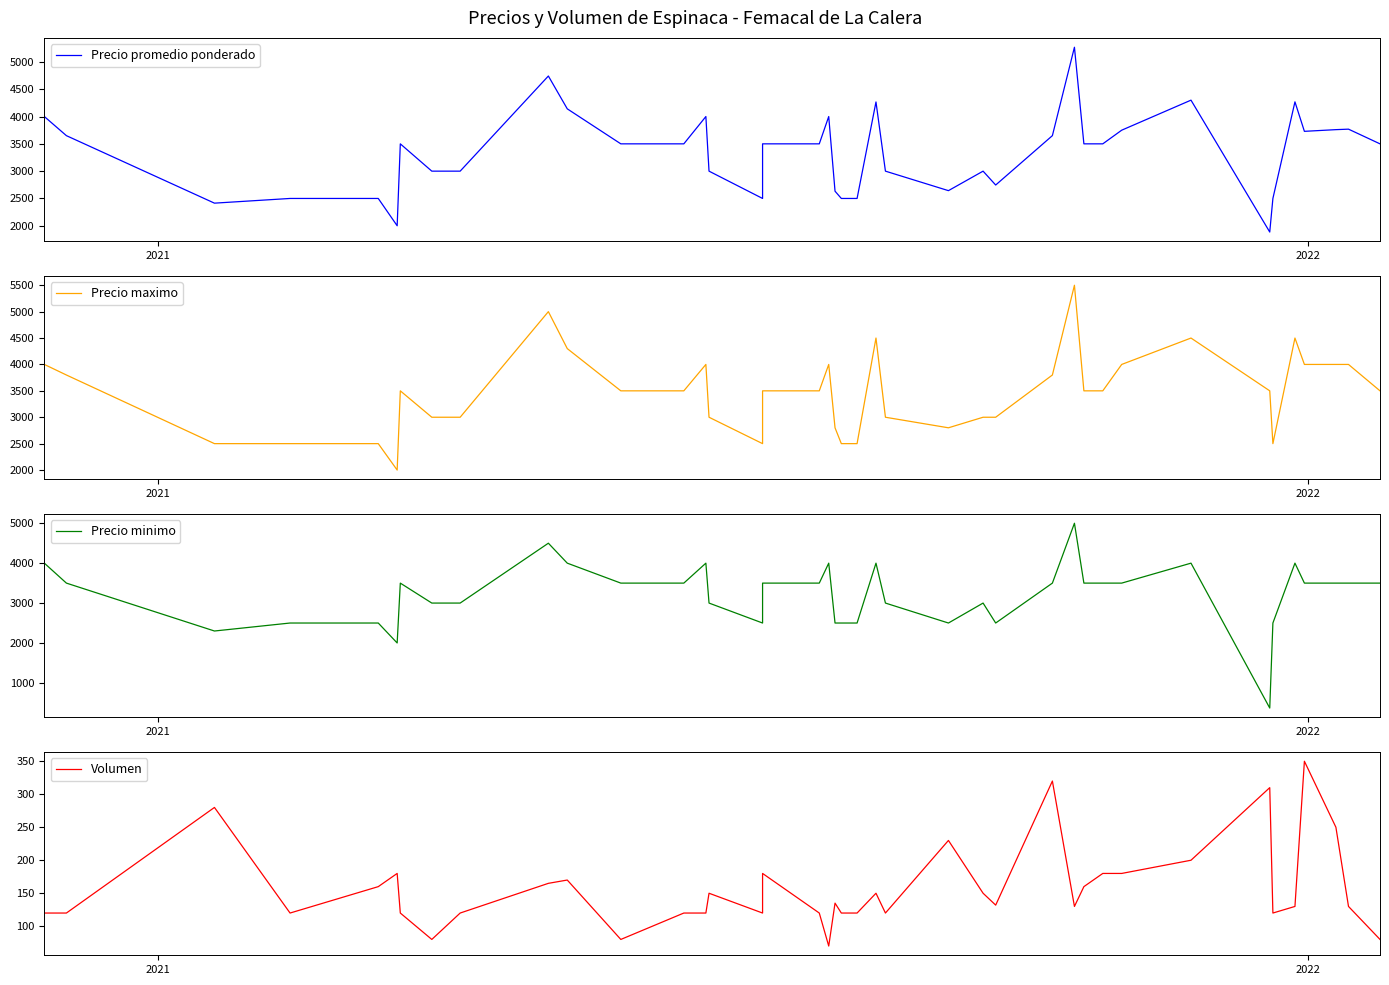

Does the chart have visible grid lines?

No